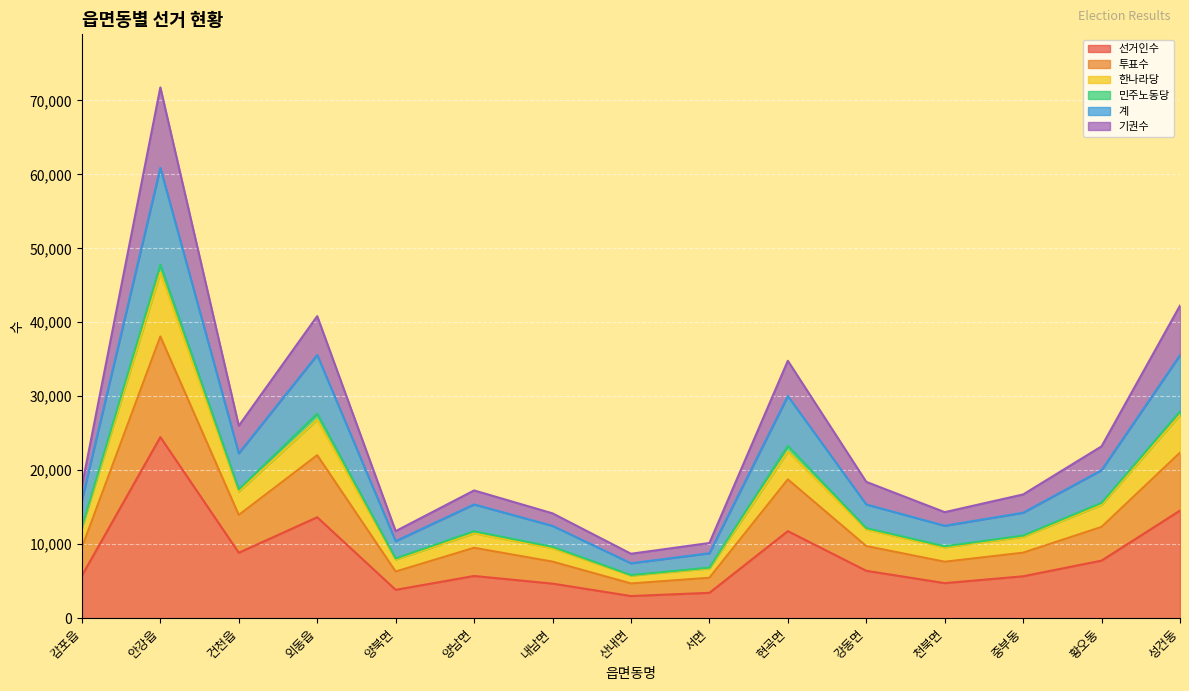

At which category is the sum across all series the highest?

안강읍